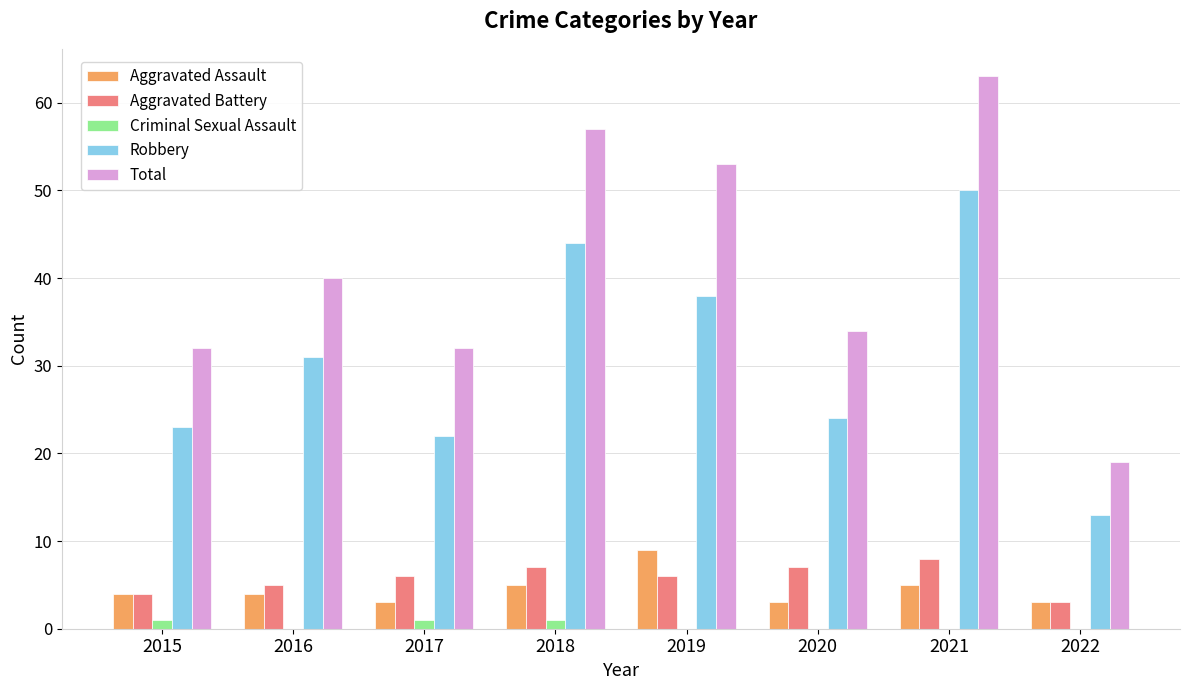

Reading left to right, list all the values displayed in this chart.

Aggravated Assault: 2015=4	2016=4	2017=3	2018=5	2019=9	2020=3	2021=5	2022=3
Aggravated Battery: 2015=4	2016=5	2017=6	2018=7	2019=6	2020=7	2021=8	2022=3
Criminal Sexual Assault: 2015=1	2016=0	2017=1	2018=1	2019=0	2020=0	2021=0	2022=0
Robbery: 2015=23	2016=31	2017=22	2018=44	2019=38	2020=24	2021=50	2022=13
Total: 2015=32	2016=40	2017=32	2018=57	2019=53	2020=34	2021=63	2022=19